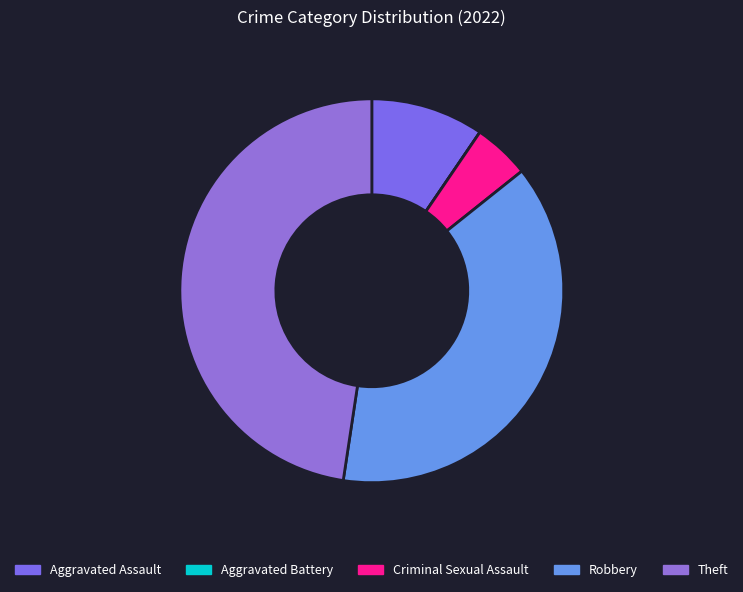

Which slice is the largest?

Theft